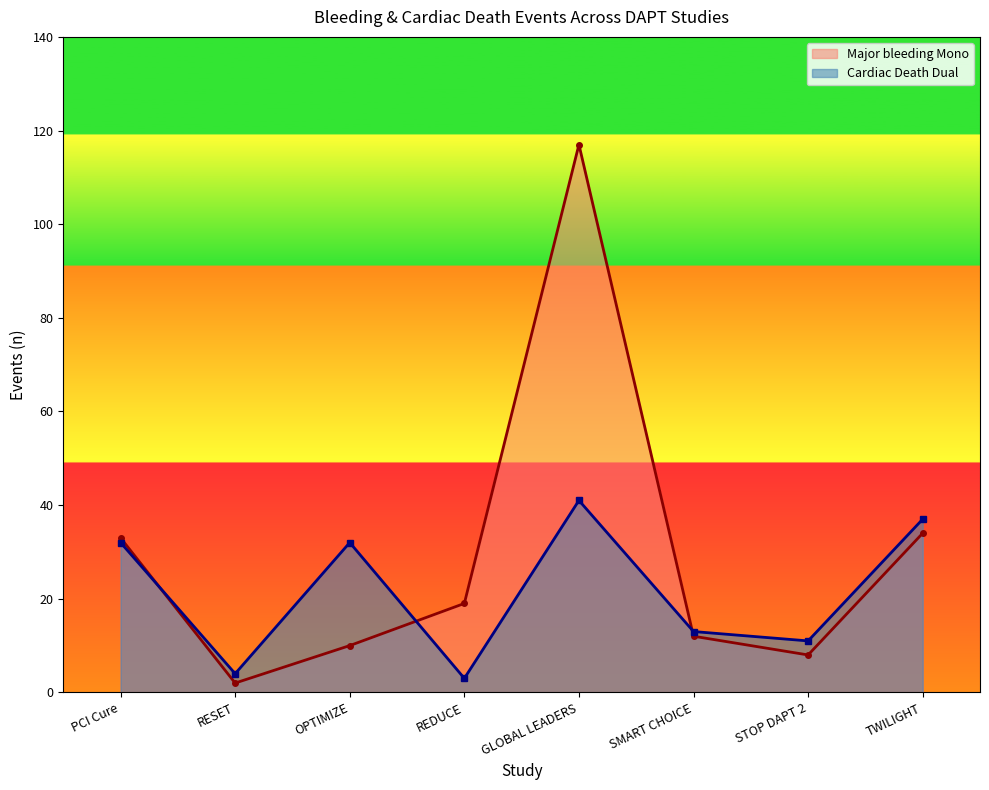

The value of Cardiac Death Dual at GLOBAL LEADERS is 24. True or false?

False